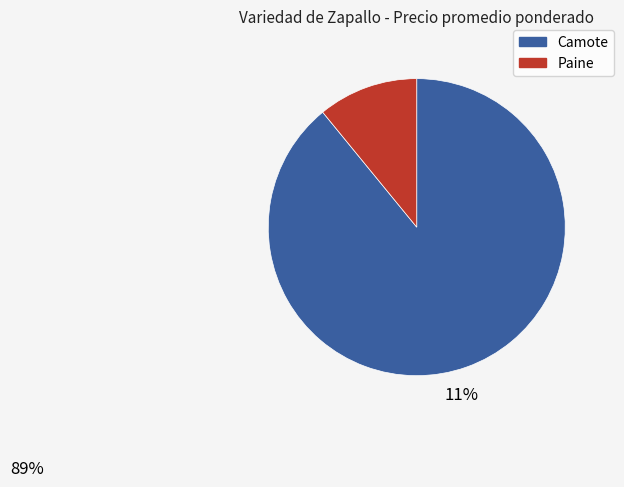

What is the ratio of the value at Camote to the value at Paine?

8.2